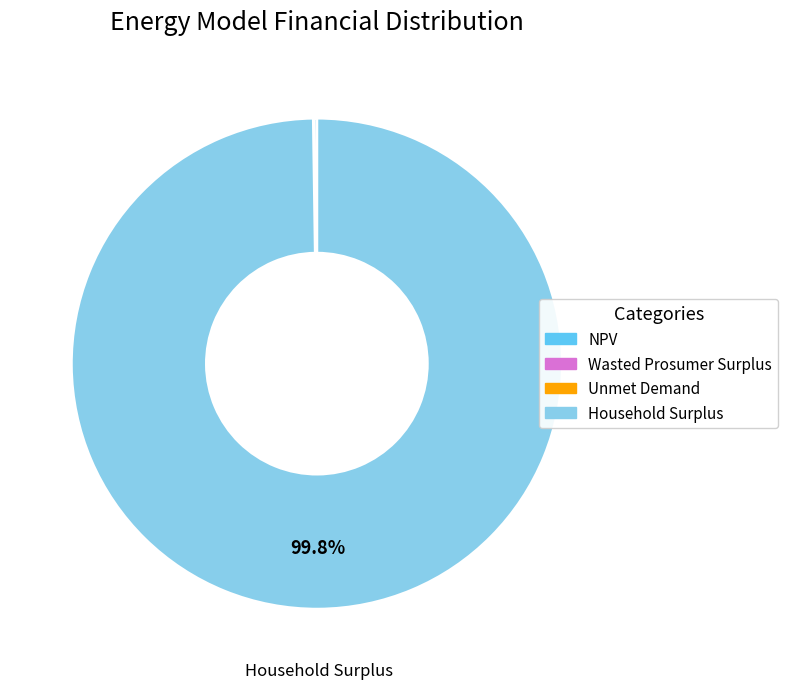

What is the largest slice in the pie chart?

Household Surplus